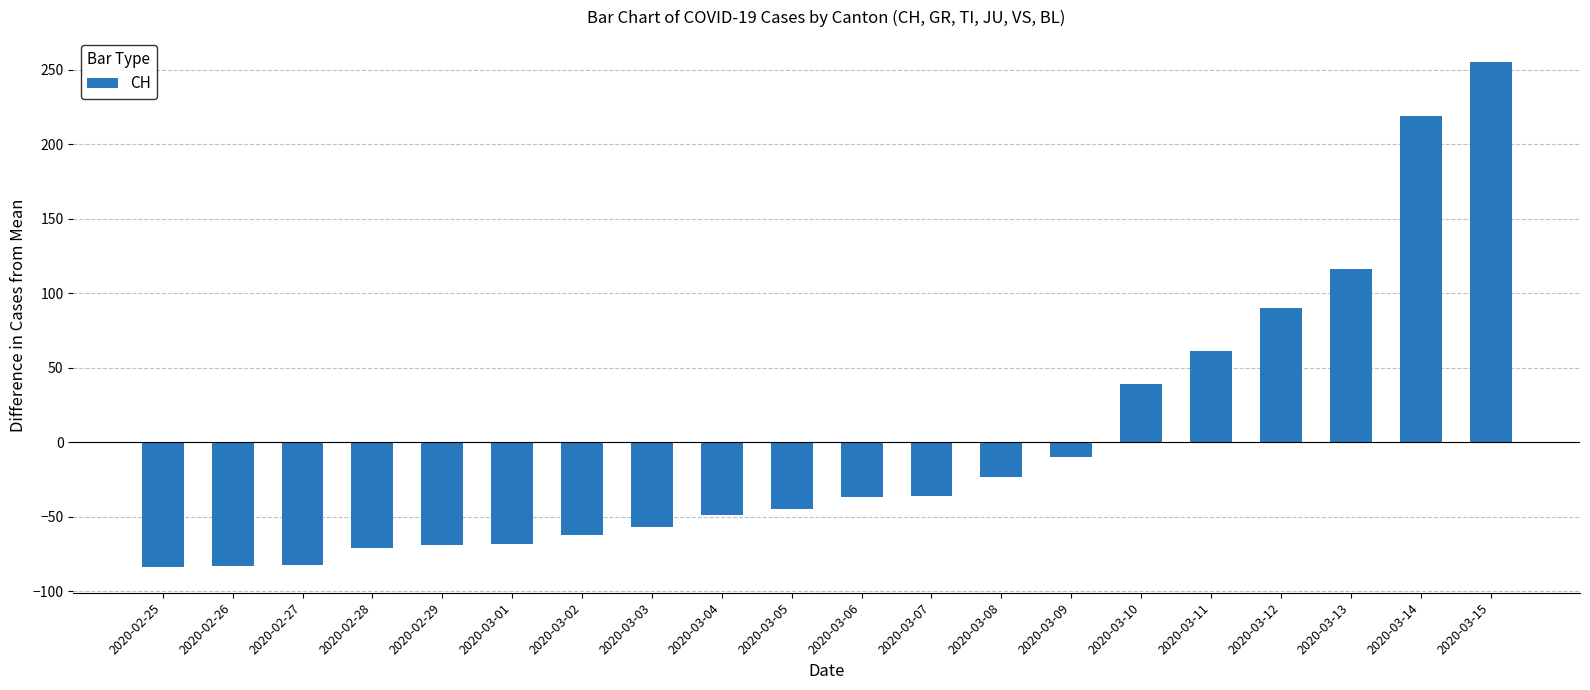

What value does the data have at 2020-03-06?

-37.2